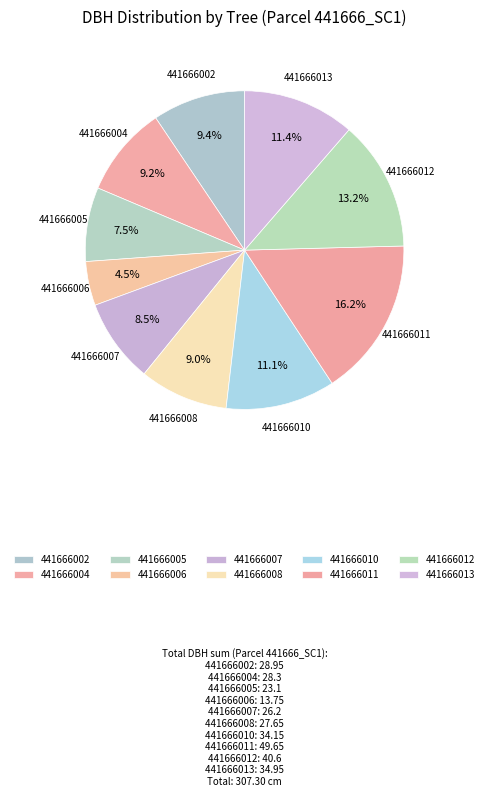

How much of the chart is everything except 441666004?

90.8%